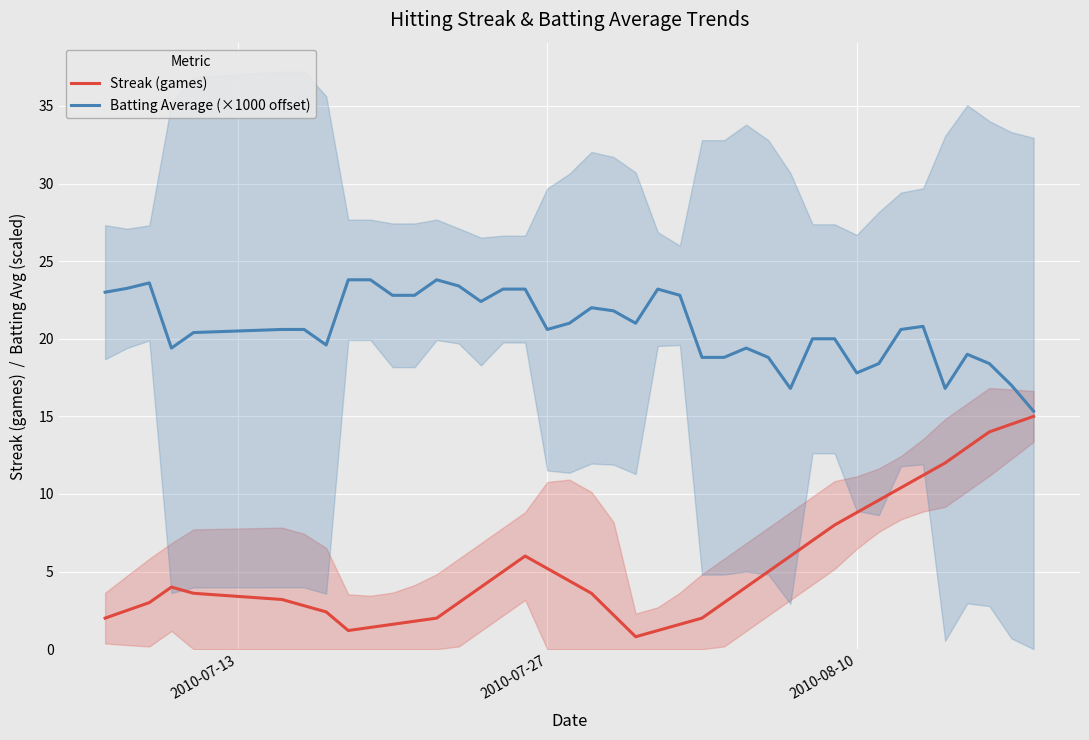

What is the maximum value for Batting Average (×1000 offset)?

23.8